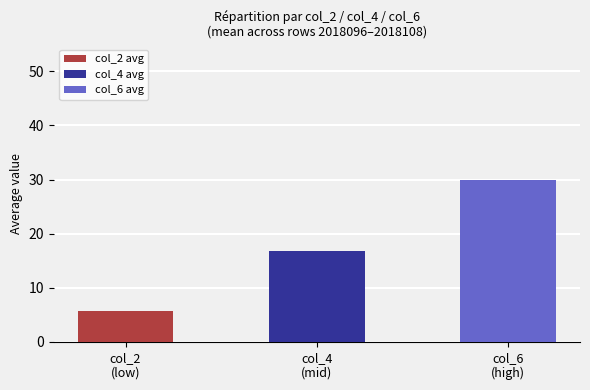

Which series has the largest total across all categories?

col_6